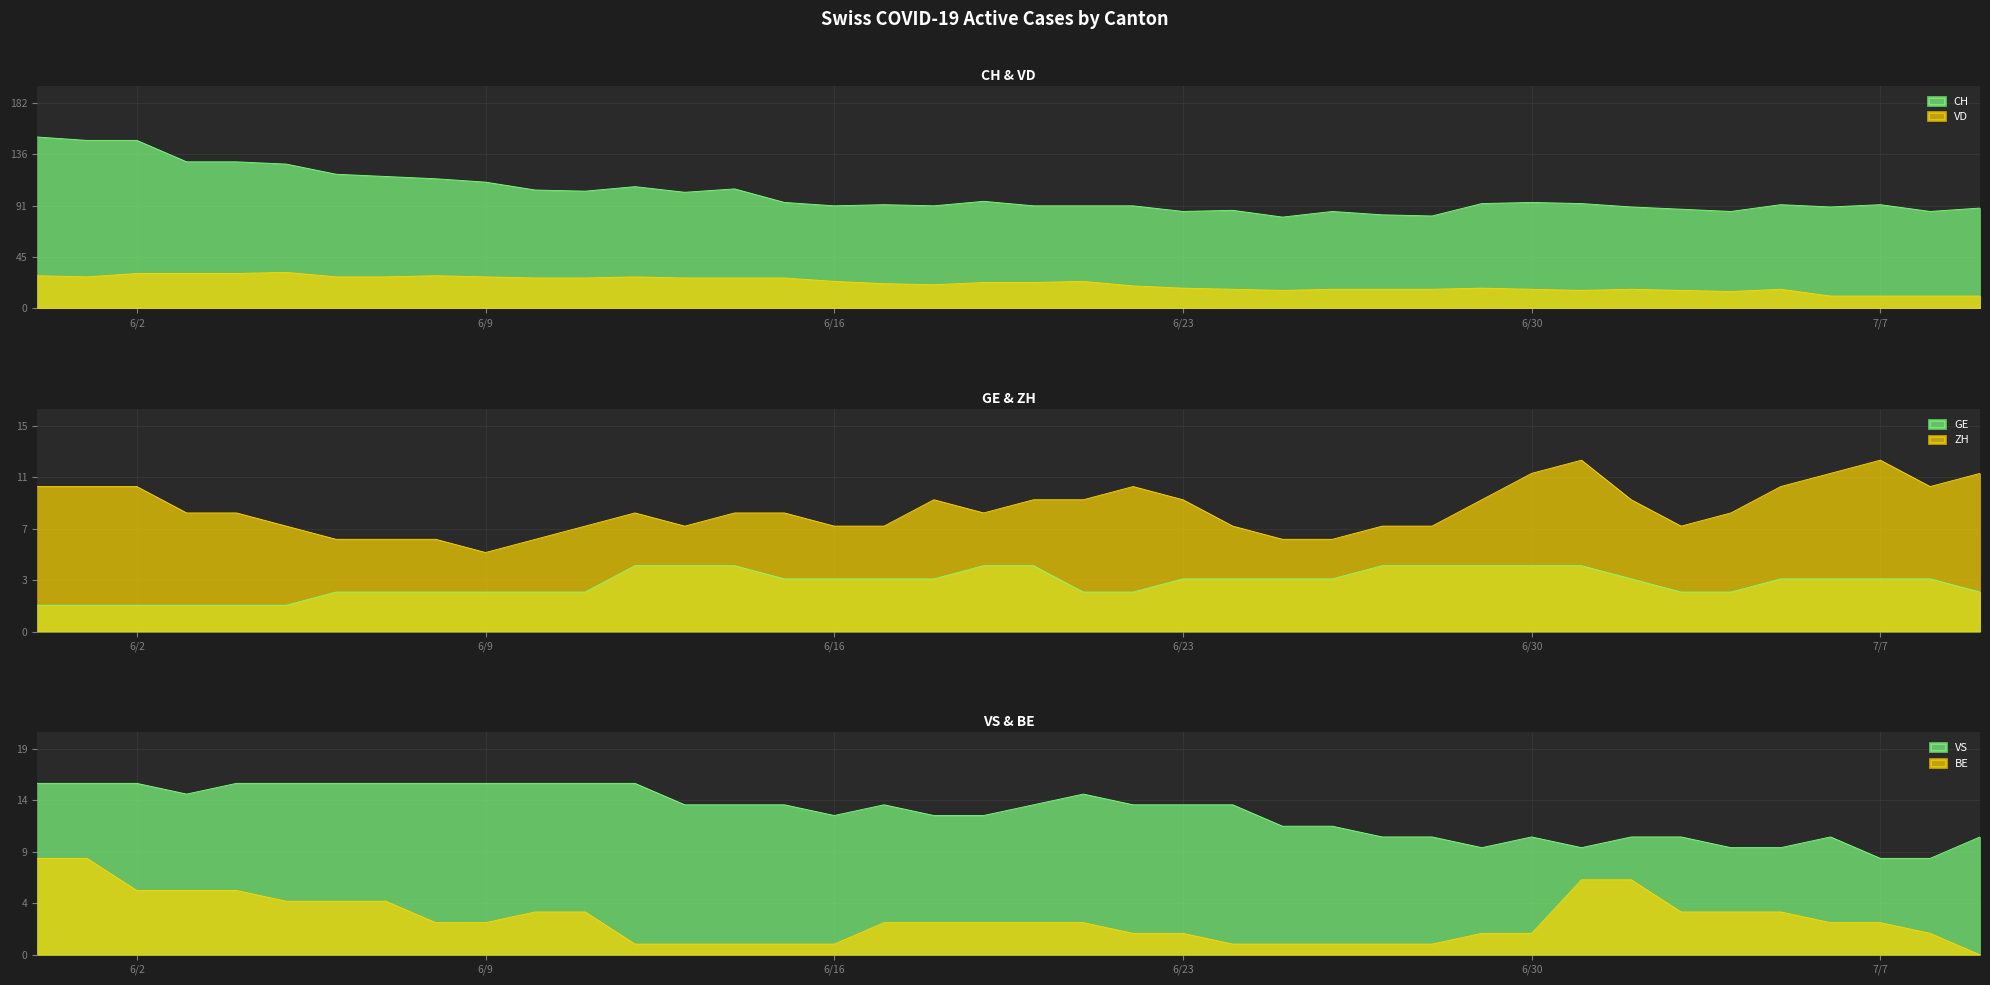

Reading left to right, transcribe all the data shown in this chart.

CH: 152	149	149	130	130	128	119	117	115	112	105	104	108	103	106	94	91	92	91	95	91	91	91	86	87	81	86	83	82	93	94	93	90	88	86	92	90	92	86	89
VD: 29	28	31	31	31	32	28	28	29	28	27	27	28	27	27	27	24	22	21	23	23	24	20	18	17	16	17	17	17	18	17	16	17	16	15	17	11	11	11	11
GE: 2	2	2	2	2	2	3	3	3	3	3	3	5	5	5	4	4	4	4	5	5	3	3	4	4	4	4	5	5	5	5	5	4	3	3	4	4	4	4	3
ZH: 11	11	11	9	9	8	7	7	7	6	7	8	9	8	9	9	8	8	10	9	10	10	11	10	8	7	7	8	8	10	12	13	10	8	9	11	12	13	11	12
VS: 16	16	16	15	16	16	16	16	16	16	16	16	16	14	14	14	13	14	13	13	14	15	14	14	14	12	12	11	11	10	11	10	11	11	10	10	11	9	9	11
BE: 9	9	6	6	6	5	5	5	3	3	4	4	1	1	1	1	1	3	3	3	3	3	2	2	1	1	1	1	1	2	2	7	7	4	4	4	3	3	2	0